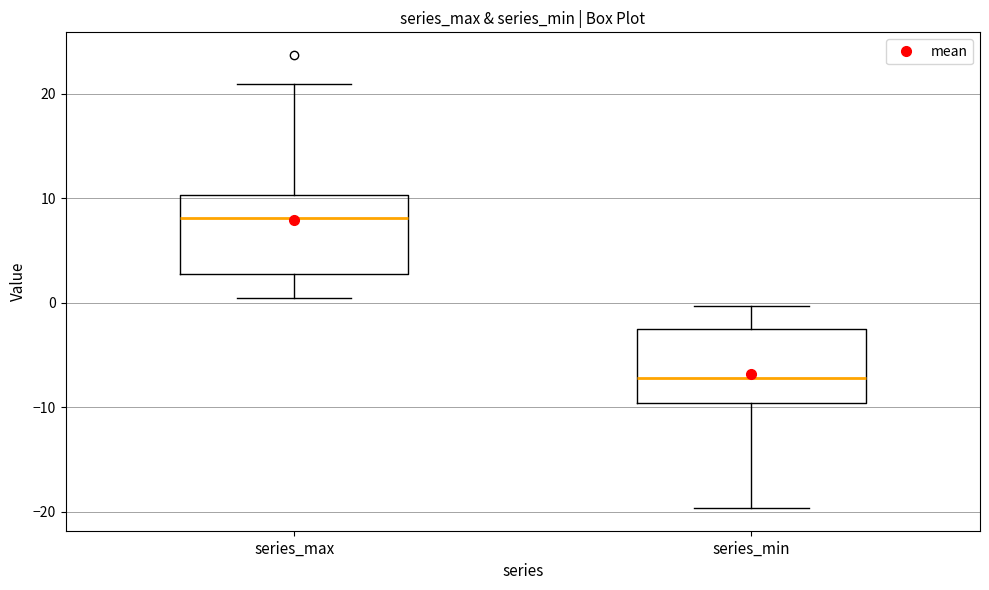

Which box's median line is the lowest?

series_min